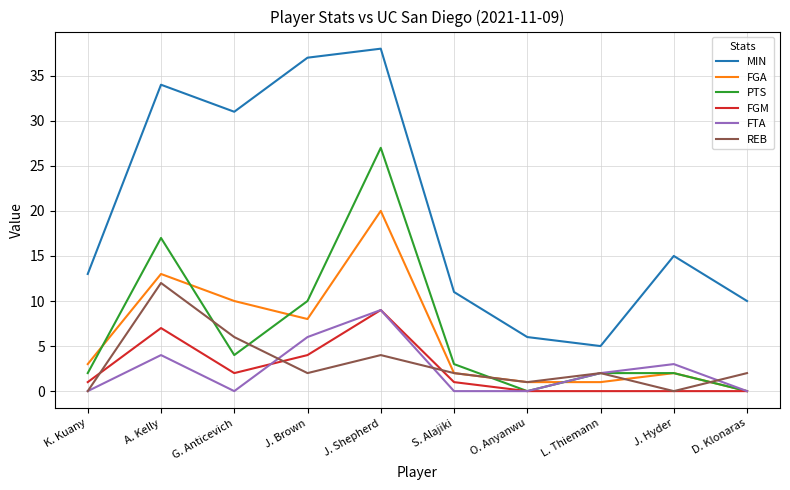

What is the difference between the PTS values at L. Thiemann and J. Brown?

8